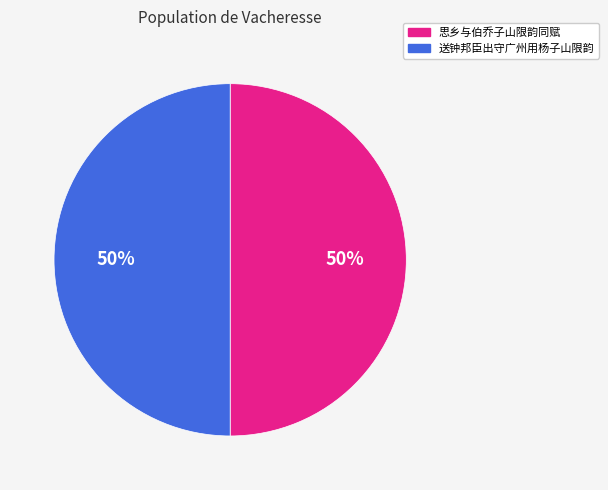

Is it true that 送钟邦臣出守广州用杨子山限韵 is 50% of the pie?

True